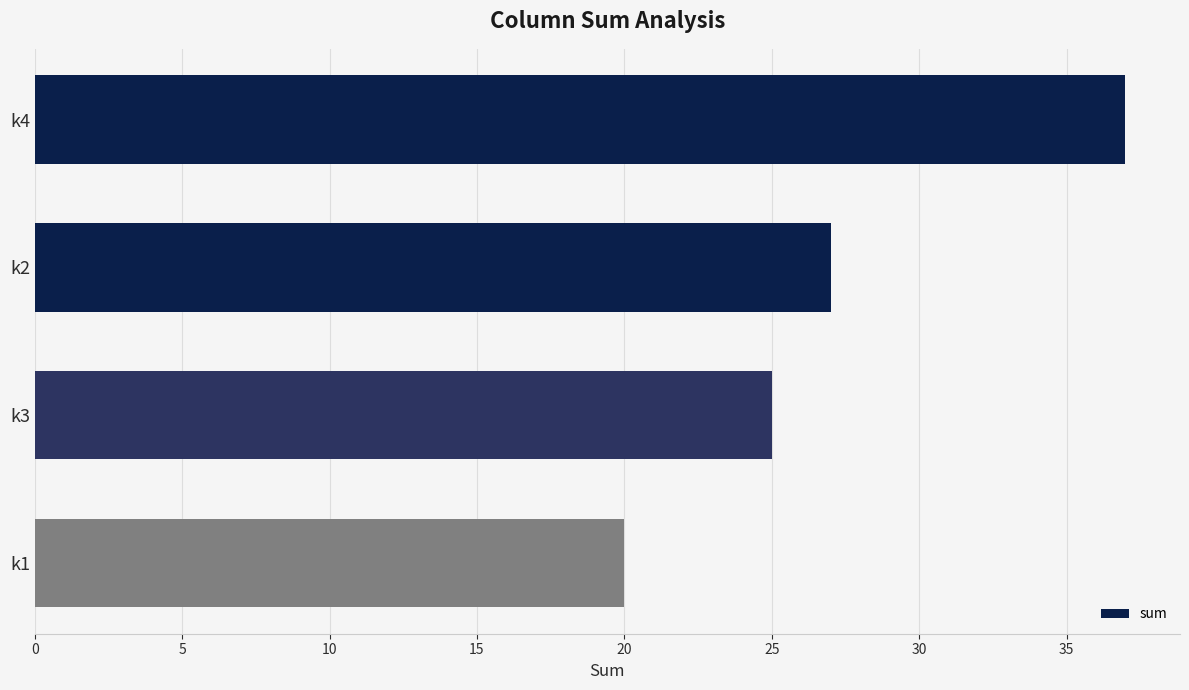

What is the label of the 4th bar from the top?

k1